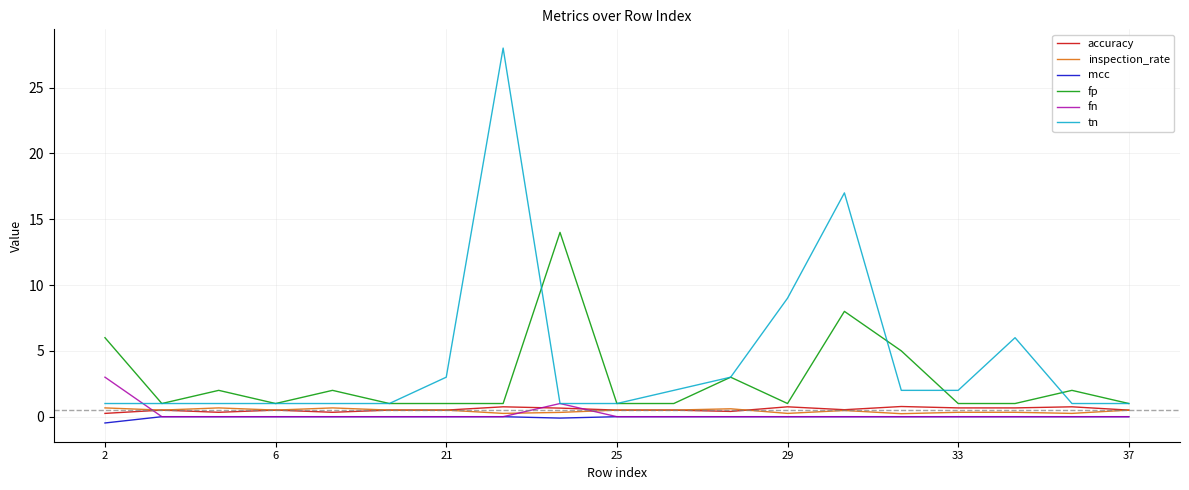

Which series has the largest range (max minus min)?

tn